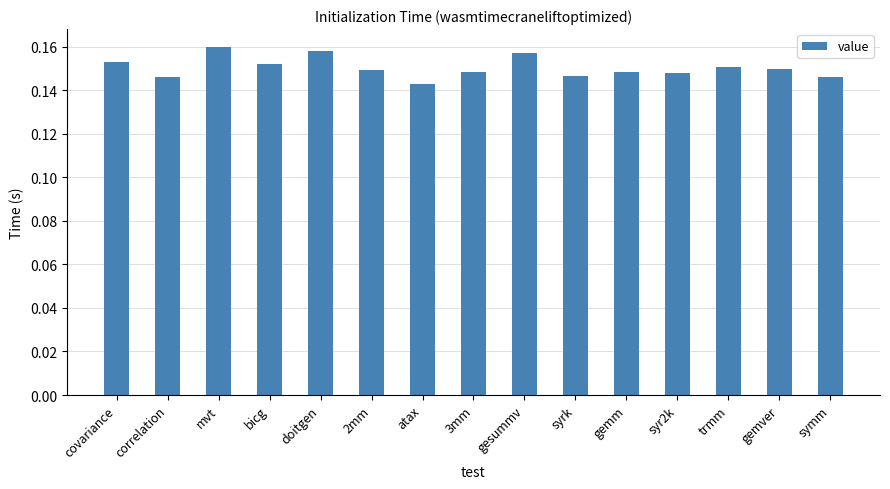

The chart shows a value of 0.3 at gesummv. True or false?

False